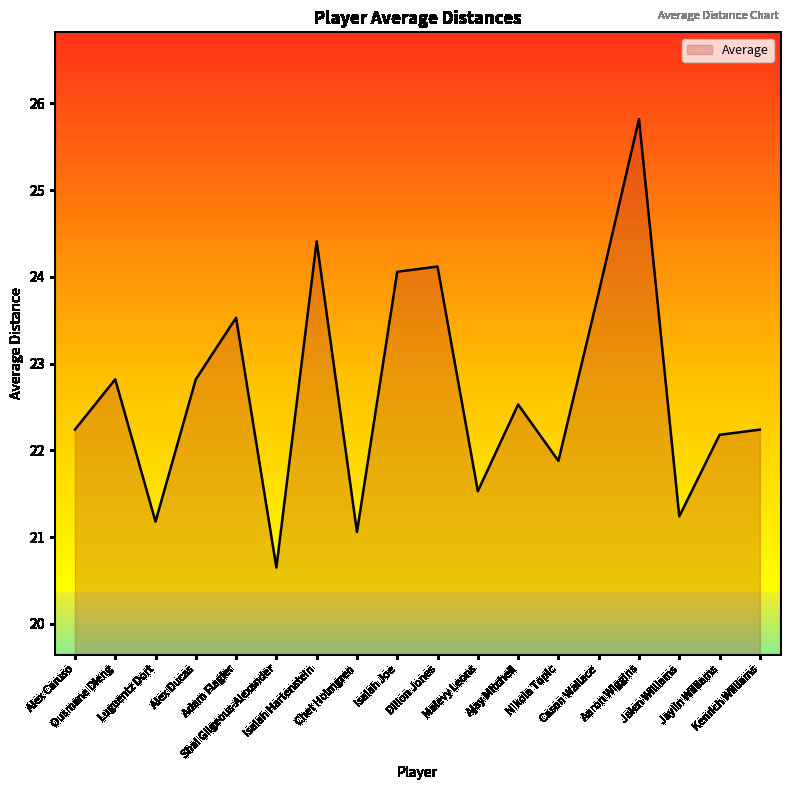

What is the difference between the maximum and minimum values?

5.2